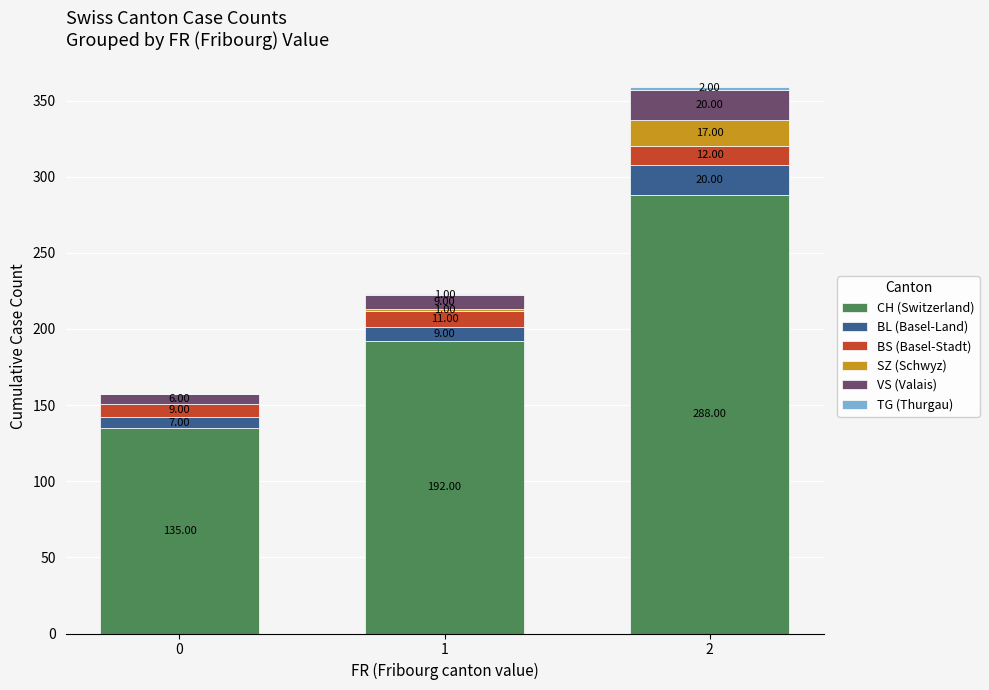

What is the total value across all series at 2?

359